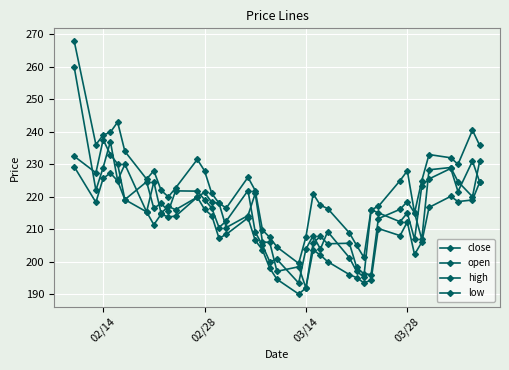

True or false: high and close cross at least once.

False